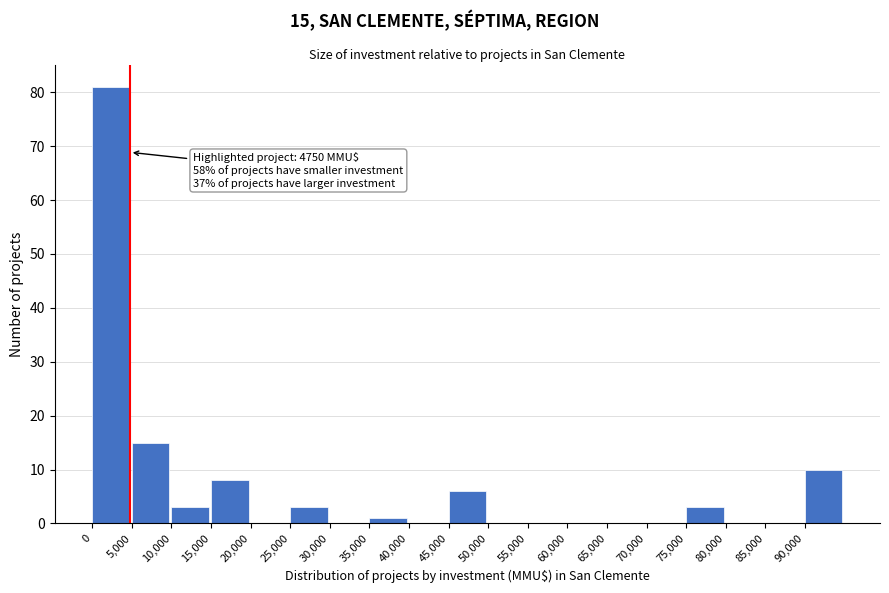

Which range on the x-axis has the tallest bar?

0 to 5000